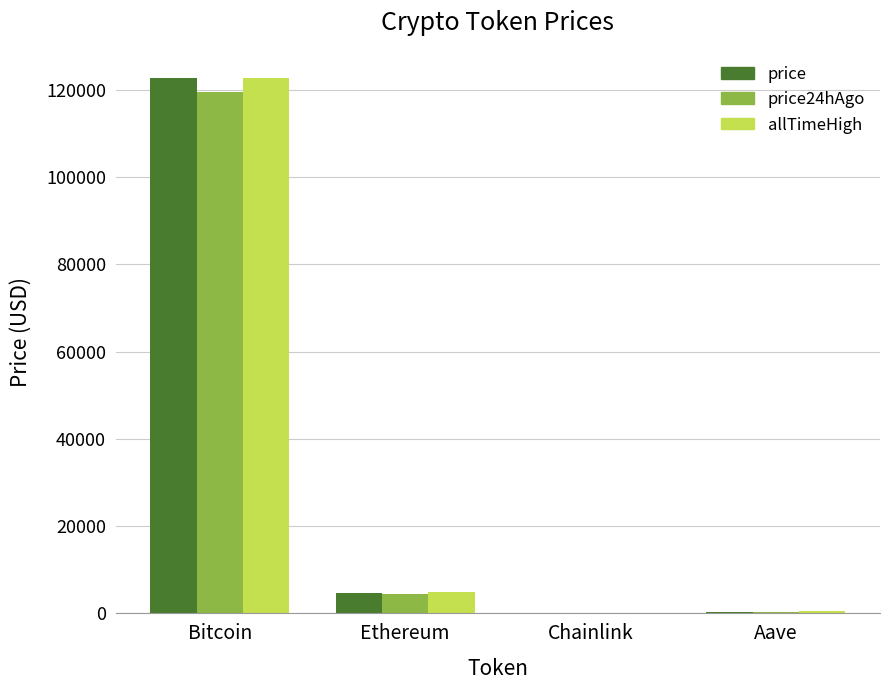

At which label is allTimeHigh closest to 61445?

Ethereum